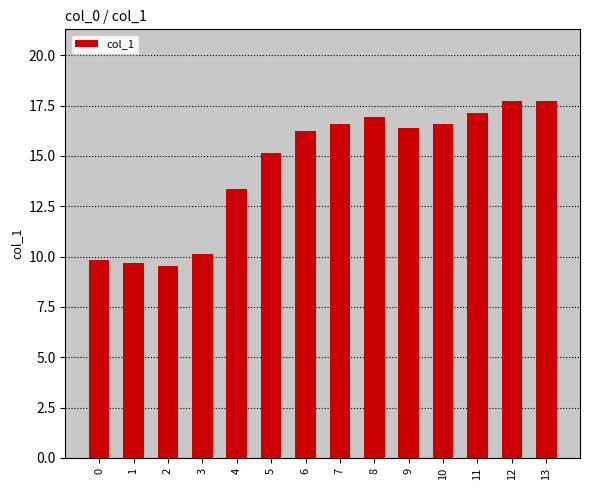

What is the difference between the maximum and minimum values?

8.2